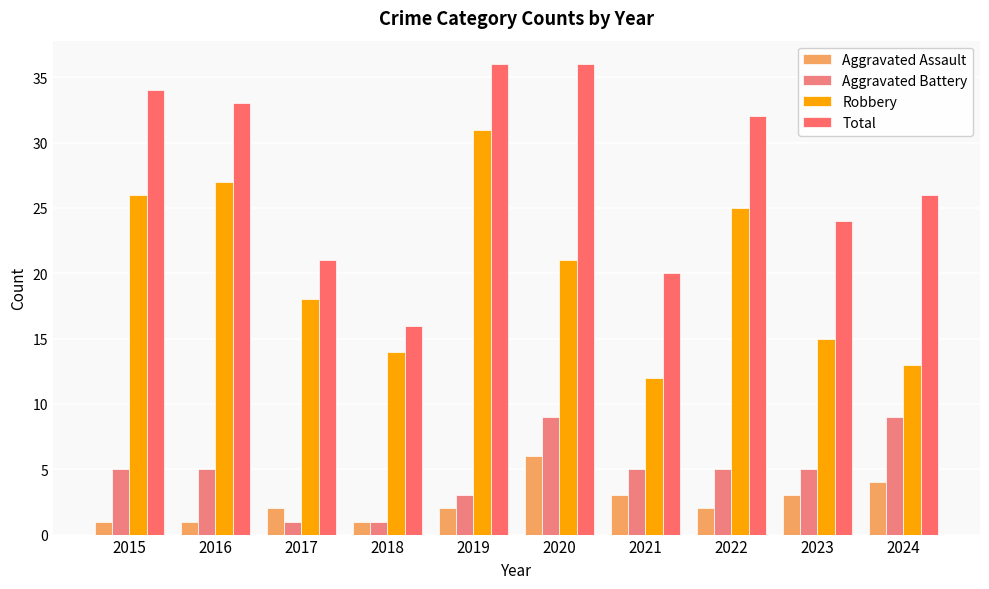

Is it true that Robbery equals 21 at 2020?

True